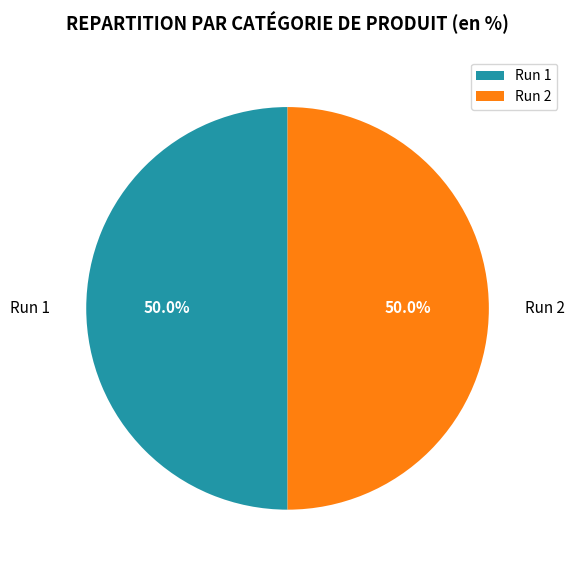

To the nearest percent, what is the combined percentage of Run 1 and Run 2?

100%